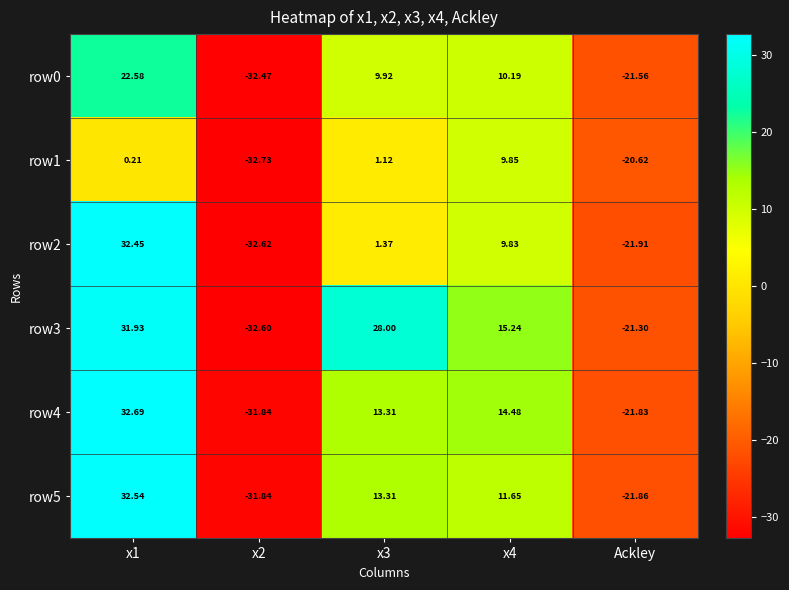

Is the value of row4 at x3 greater than the value of row1 at x1?

Yes